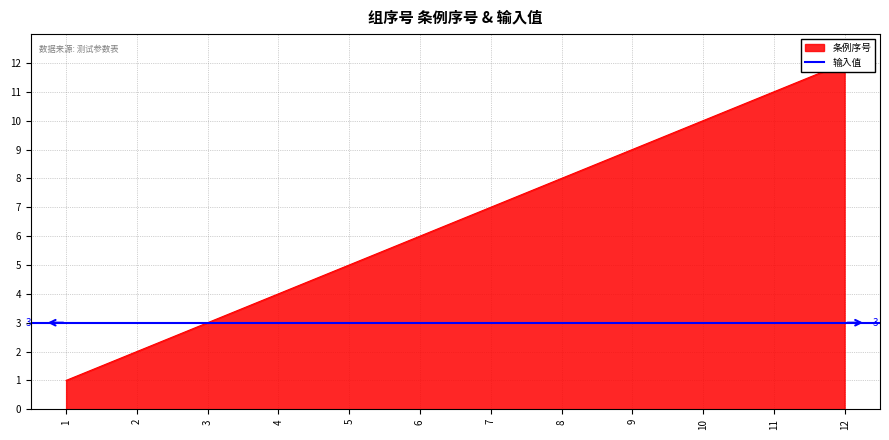

What is the sum of all values?

78